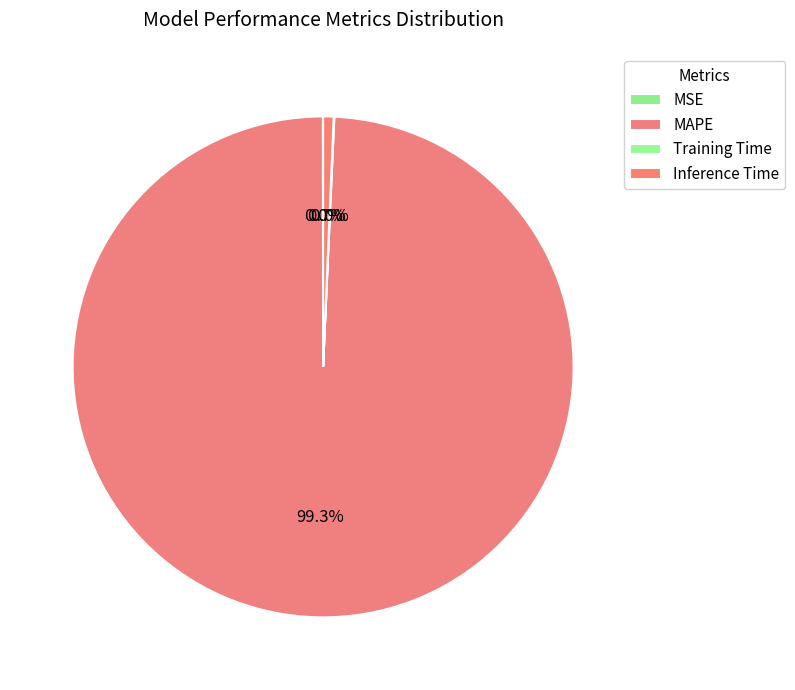

Is it true that MAPE is 99% of the pie?

True